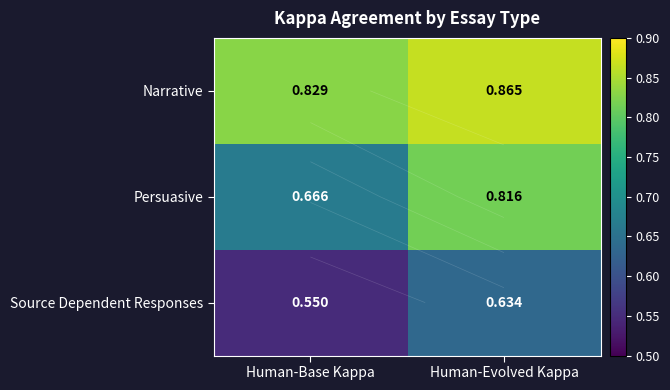

List the series in order of their overall mean, lowest first.

Source Dependent Responses, Persuasive, Narrative